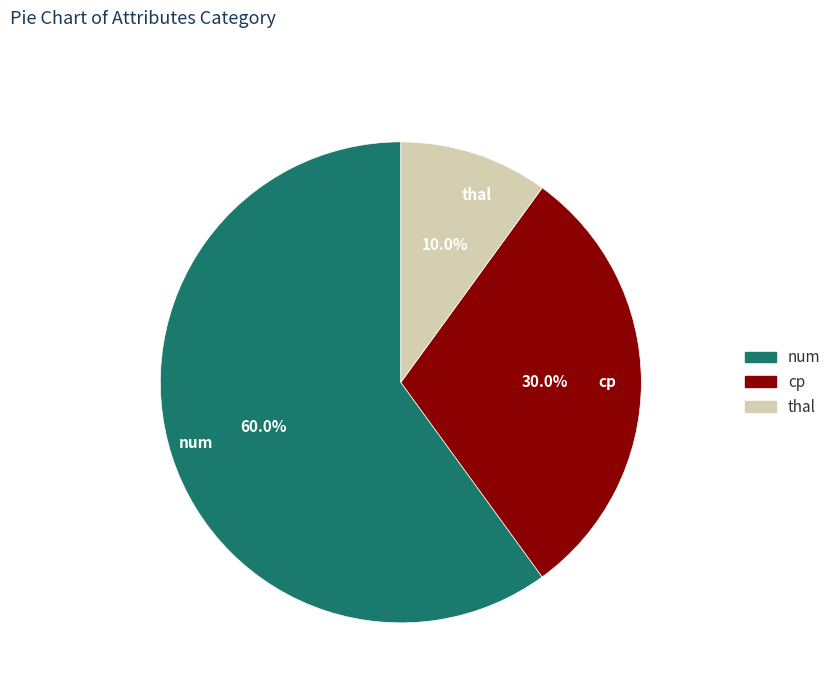

What is the ratio of the value at cp to the value at thal?

3.0